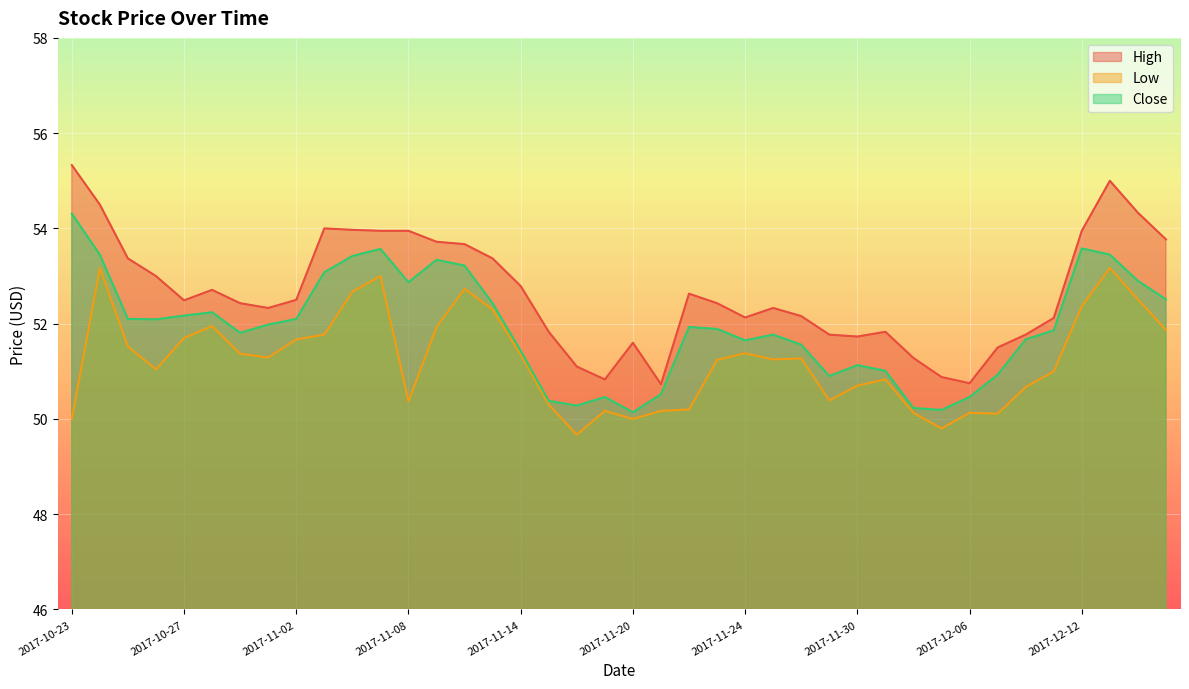

Reading left to right, transcribe all the data shown in this chart.

High: 2017-10-23=55.3	2017-10-24=54.5	2017-10-25=53.4	2017-10-26=53.0	2017-10-27=52.5	2017-10-30=52.7	2017-10-31=52.4	2017-11-01=52.3	2017-11-02=52.5	2017-11-03=54.0	2017-11-06=54.0	2017-11-07=54.0	2017-11-08=54.0	2017-11-09=53.7	2017-11-10=53.7	2017-11-13=53.4	2017-11-14=52.8	2017-11-15=51.8	2017-11-16=51.1	2017-11-17=50.8	2017-11-20=51.6	2017-11-21=50.7	2017-11-22=52.6	2017-11-23=52.4	2017-11-24=52.1	2017-11-27=52.3	2017-11-28=52.2	2017-11-29=51.8	2017-11-30=51.7	2017-12-01=51.8	2017-12-04=51.3	2017-12-05=50.9	2017-12-06=50.8	2017-12-07=51.5	2017-12-08=51.8	2017-12-11=52.1	2017-12-12=54.0	2017-12-13=55.0	2017-12-14=54.3	2017-12-15=53.8
Low: 2017-10-23=50.0	2017-10-24=53.2	2017-10-25=51.5	2017-10-26=51.0	2017-10-27=51.7	2017-10-30=52.0	2017-10-31=51.4	2017-11-01=51.3	2017-11-02=51.7	2017-11-03=51.8	2017-11-06=52.7	2017-11-07=53.0	2017-11-08=50.4	2017-11-09=51.9	2017-11-10=52.7	2017-11-13=52.3	2017-11-14=51.4	2017-11-15=50.3	2017-11-16=49.7	2017-11-17=50.2	2017-11-20=50.0	2017-11-21=50.2	2017-11-22=50.2	2017-11-23=51.2	2017-11-24=51.4	2017-11-27=51.2	2017-11-28=51.3	2017-11-29=50.4	2017-11-30=50.7	2017-12-01=50.8	2017-12-04=50.1	2017-12-05=49.8	2017-12-06=50.1	2017-12-07=50.1	2017-12-08=50.7	2017-12-11=51.0	2017-12-12=52.4	2017-12-13=53.2	2017-12-14=52.5	2017-12-15=51.9
Close: 2017-10-23=54.3	2017-10-24=53.5	2017-10-25=52.1	2017-10-26=52.1	2017-10-27=52.2	2017-10-30=52.2	2017-10-31=51.8	2017-11-01=52.0	2017-11-02=52.1	2017-11-03=53.1	2017-11-06=53.4	2017-11-07=53.6	2017-11-08=52.9	2017-11-09=53.3	2017-11-10=53.2	2017-11-13=52.4	2017-11-14=51.4	2017-11-15=50.4	2017-11-16=50.3	2017-11-17=50.5	2017-11-20=50.1	2017-11-21=50.5	2017-11-22=51.9	2017-11-23=51.9	2017-11-24=51.6	2017-11-27=51.8	2017-11-28=51.6	2017-11-29=50.9	2017-11-30=51.1	2017-12-01=51.0	2017-12-04=50.2	2017-12-05=50.2	2017-12-06=50.5	2017-12-07=50.9	2017-12-08=51.7	2017-12-11=51.9	2017-12-12=53.6	2017-12-13=53.5	2017-12-14=52.9	2017-12-15=52.5